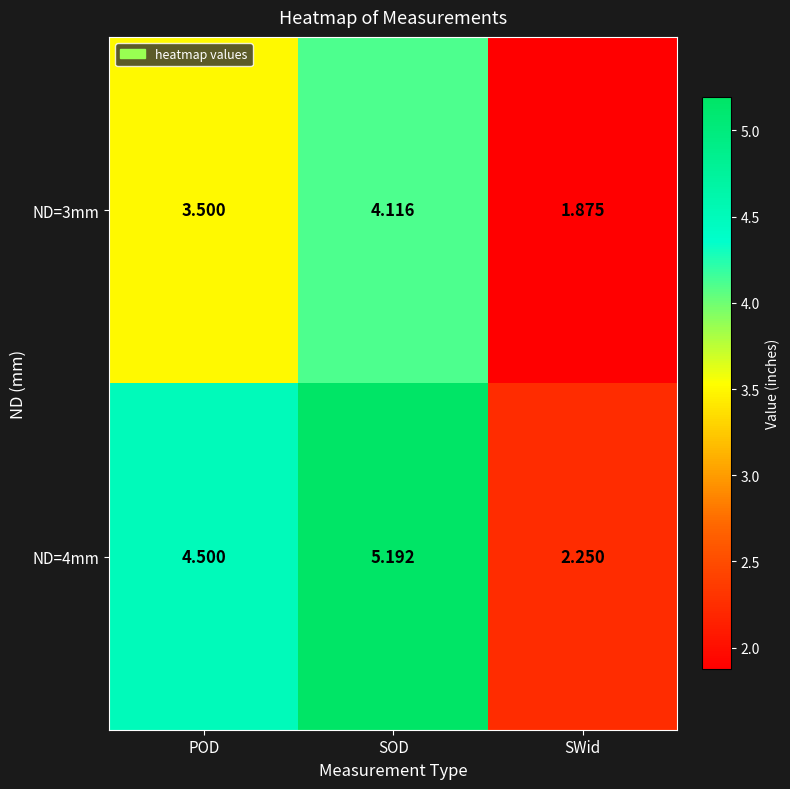

At which label does ND=3mm first exceed 3?

POD